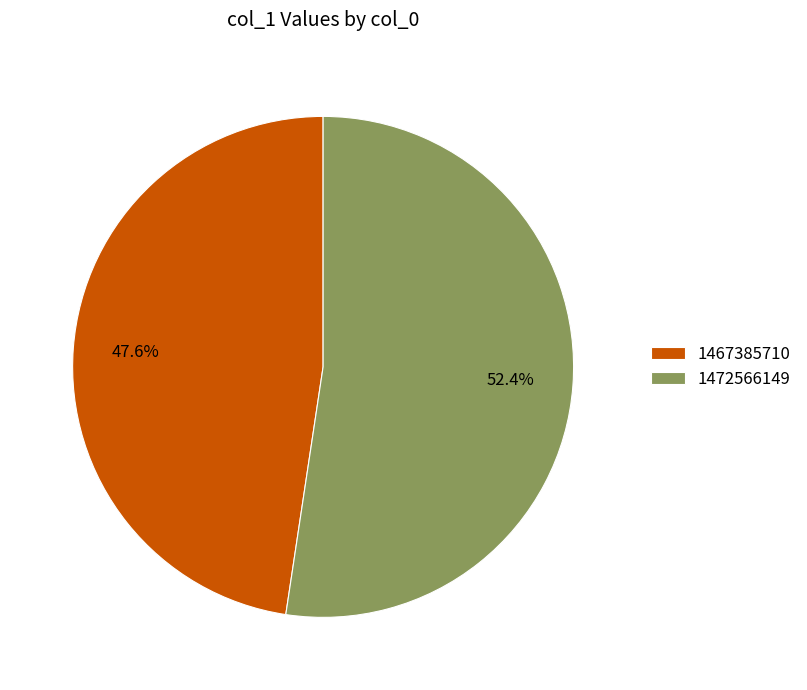

What is the smallest slice in the pie chart?

1467385710